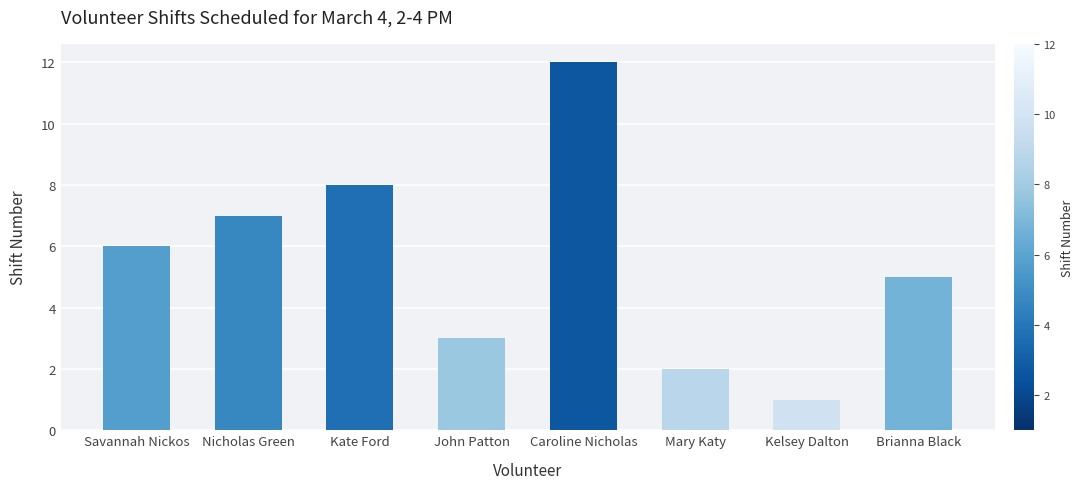

What is the change in value from Kate Ford to Brianna Black?

-3